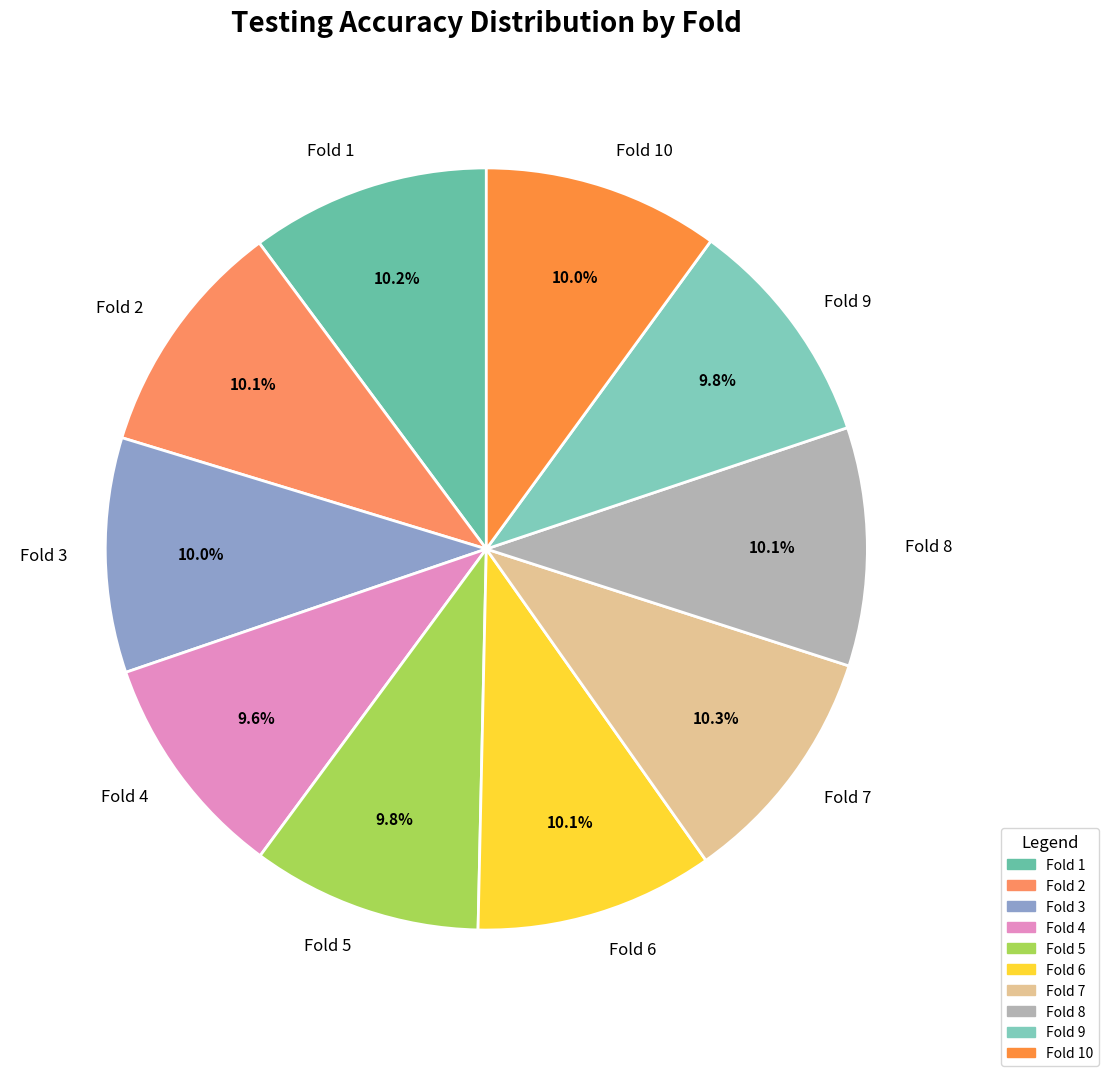

Is there a majority slice in this chart?

No